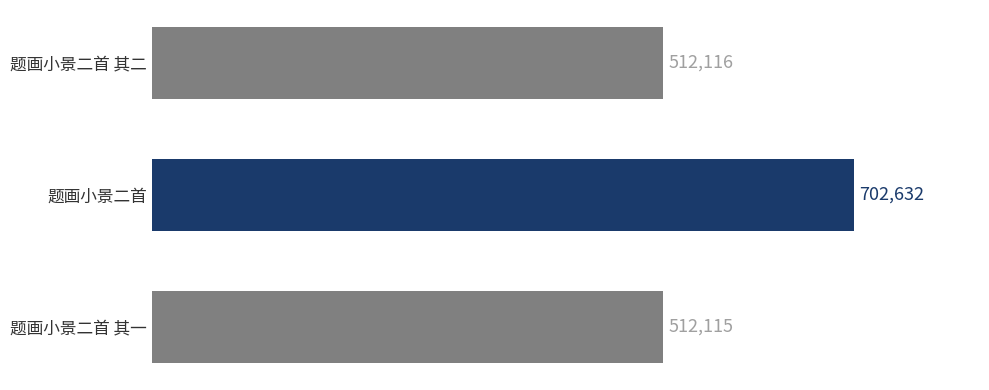

Rank the categories by value from highest to lowest.

题画小景二首, 题画小景二首 其二, 题画小景二首 其一